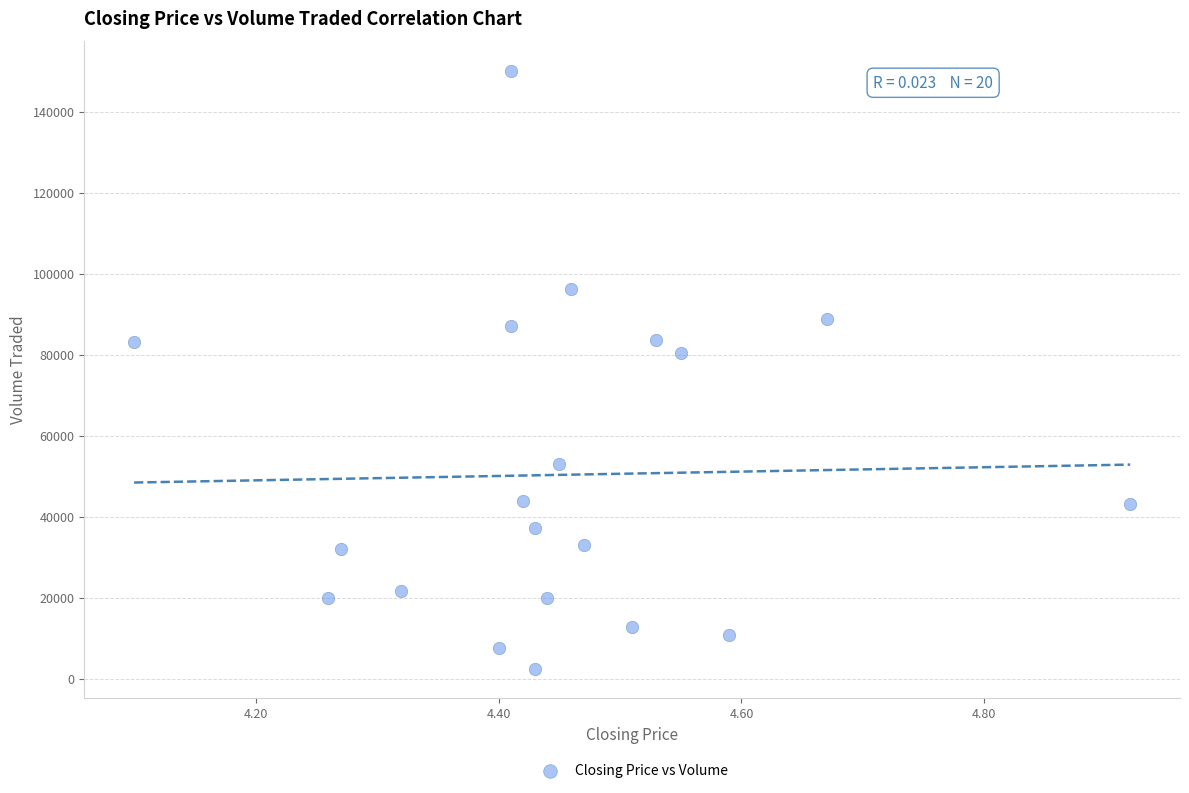

What is the range of Y values (max minus min)?

147600